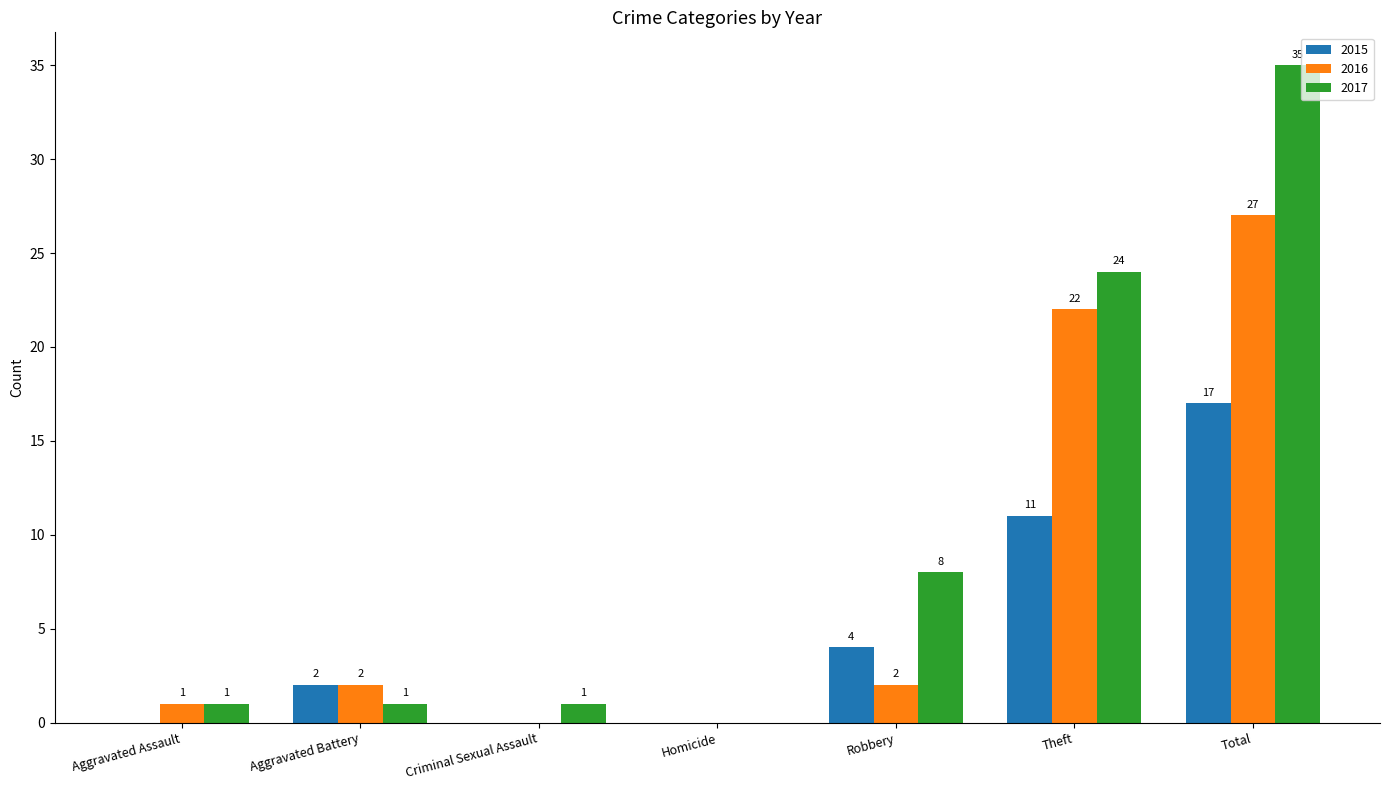

Reading left to right, extract all data points from this chart.

2015: Aggravated Assault=0	Aggravated Battery=2	Criminal Sexual Assault=0	Homicide=0	Robbery=4	Theft=11	Total=17
2016: Aggravated Assault=1	Aggravated Battery=2	Criminal Sexual Assault=0	Homicide=0	Robbery=2	Theft=22	Total=27
2017: Aggravated Assault=1	Aggravated Battery=1	Criminal Sexual Assault=1	Homicide=0	Robbery=8	Theft=24	Total=35